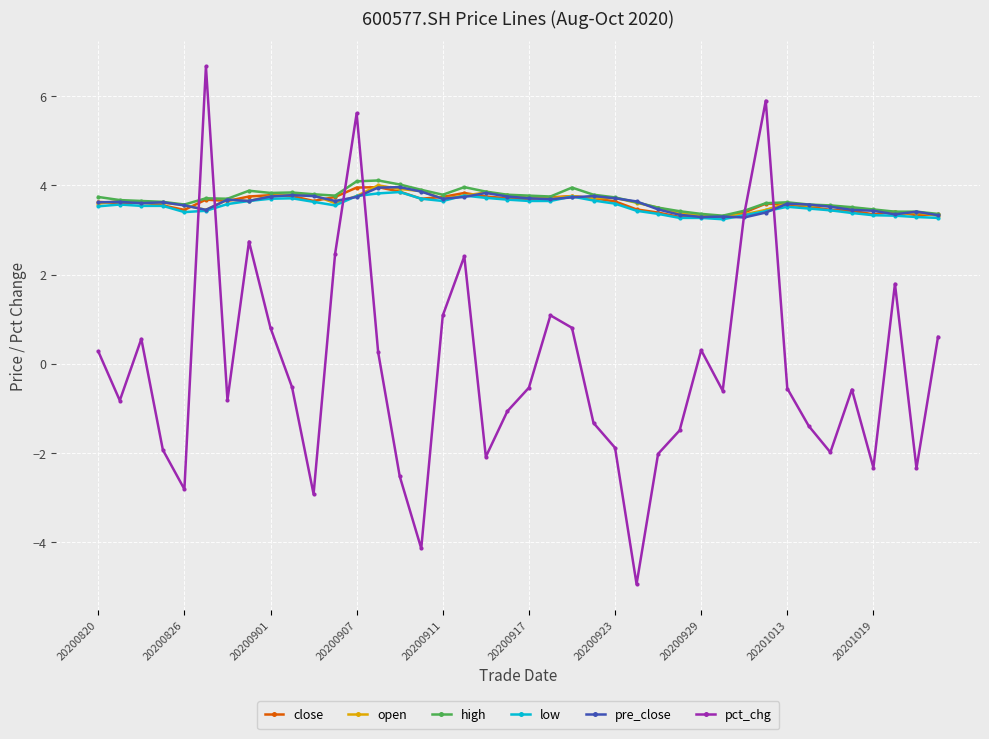

True or false: pct_chg has more than 2 points higher than both neighbors.

True